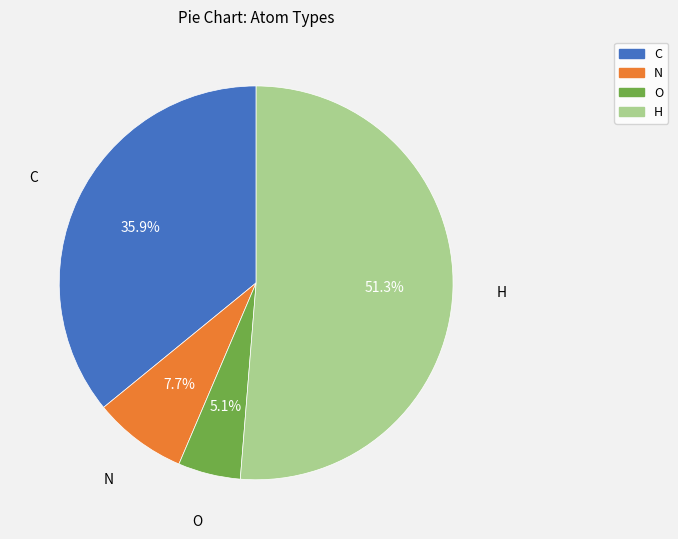

To the nearest percent, what is the average slice percentage?

25%